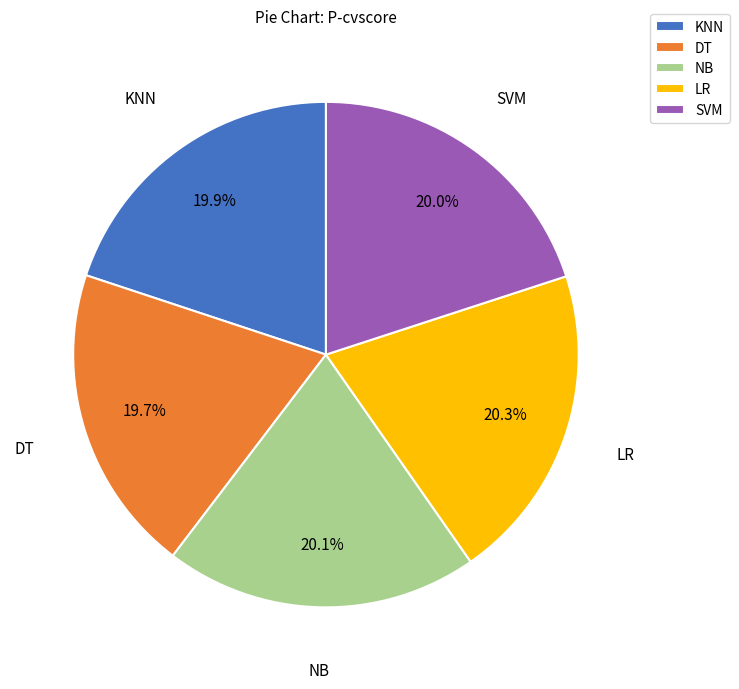

What portion of the pie excludes DT?

80.3%